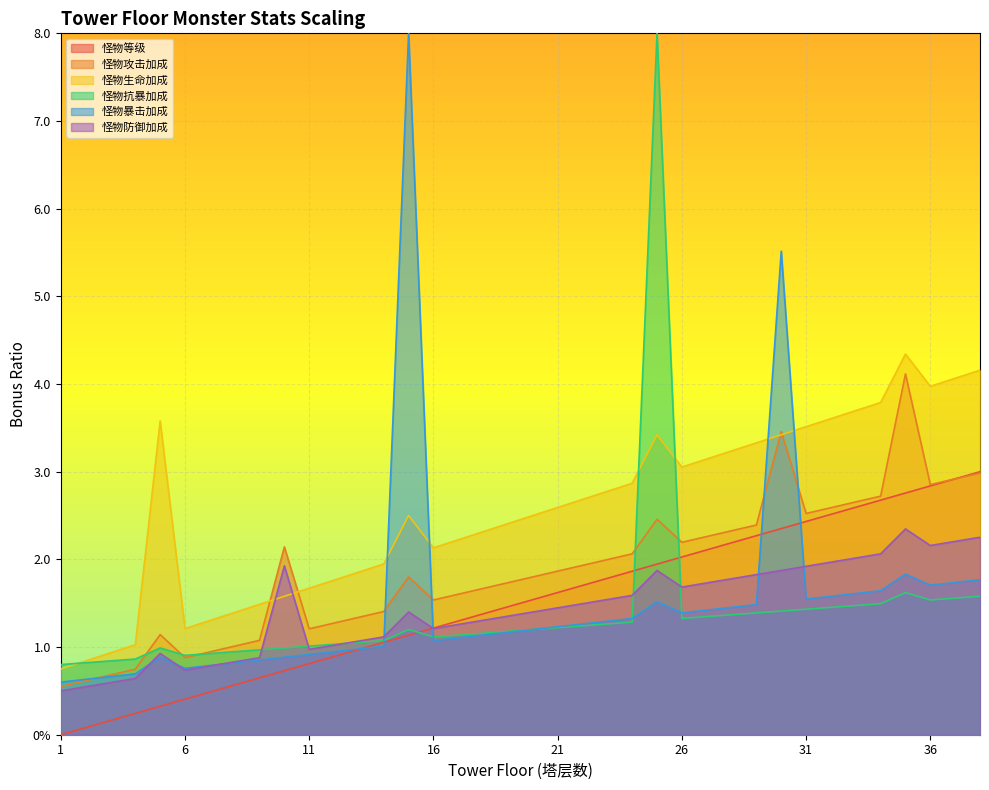

Reading right to left, what are all the values shown in this chart?

怪物生命加成: 4.2	4.1	4.0	4.3	3.8	3.7	3.6	3.5	3.4	3.3	3.2	3.1	3.1	3.4	2.9	2.8	2.7	2.6	2.5	2.4	2.3	2.2	2.1	2.5	1.9	1.9	1.8	1.7	1.6	1.5	1.4	1.3	1.2	3.6	1.0	0.9	0.8	0.8
怪物攻击加成: 3.0	2.9	2.9	4.1	2.7	2.7	2.6	2.5	3.5	2.4	2.3	2.3	2.2	2.5	2.1	2.0	1.9	1.9	1.8	1.7	1.7	1.6	1.5	1.8	1.4	1.3	1.3	1.2	2.1	1.1	1.0	0.9	0.9	1.1	0.7	0.7	0.6	0.6
怪物防御加成: 2.3	2.2	2.2	2.3	2.1	2.0	2.0	1.9	1.9	1.8	1.8	1.7	1.7	1.9	1.6	1.5	1.5	1.4	1.4	1.4	1.3	1.3	1.2	1.4	1.1	1.1	1.0	1.0	1.9	0.9	0.8	0.8	0.7	0.9	0.6	0.6	0.5	0.5
怪物暴击加成: 1.8	1.7	1.7	1.8	1.6	1.6	1.6	1.5	5.5	1.5	1.5	1.4	1.4	1.5	1.3	1.3	1.3	1.2	1.2	1.2	1.1	1.1	1.1	8.0	1.0	1.0	0.9	0.9	0.9	0.9	0.8	0.8	0.8	0.9	0.7	0.7	0.6	0.6
怪物抗暴加成: 1.6	1.6	1.5	1.6	1.5	1.5	1.5	1.4	1.4	1.4	1.4	1.3	1.3	8.0	1.3	1.3	1.2	1.2	1.2	1.2	1.2	1.1	1.1	1.2	1.1	1.1	1.0	1.0	1.0	1.0	0.9	0.9	0.9	1.0	0.9	0.8	0.8	0.8
怪物等级: 3.0	2.9	2.8	2.8	2.7	2.6	2.5	2.4	2.4	2.3	2.2	2.1	2.0	1.9	1.9	1.8	1.7	1.6	1.5	1.5	1.4	1.3	1.2	1.1	1.1	1.0	0.9	0.8	0.7	0.6	0.6	0.5	0.4	0.3	0.2	0.2	0.1	0.0